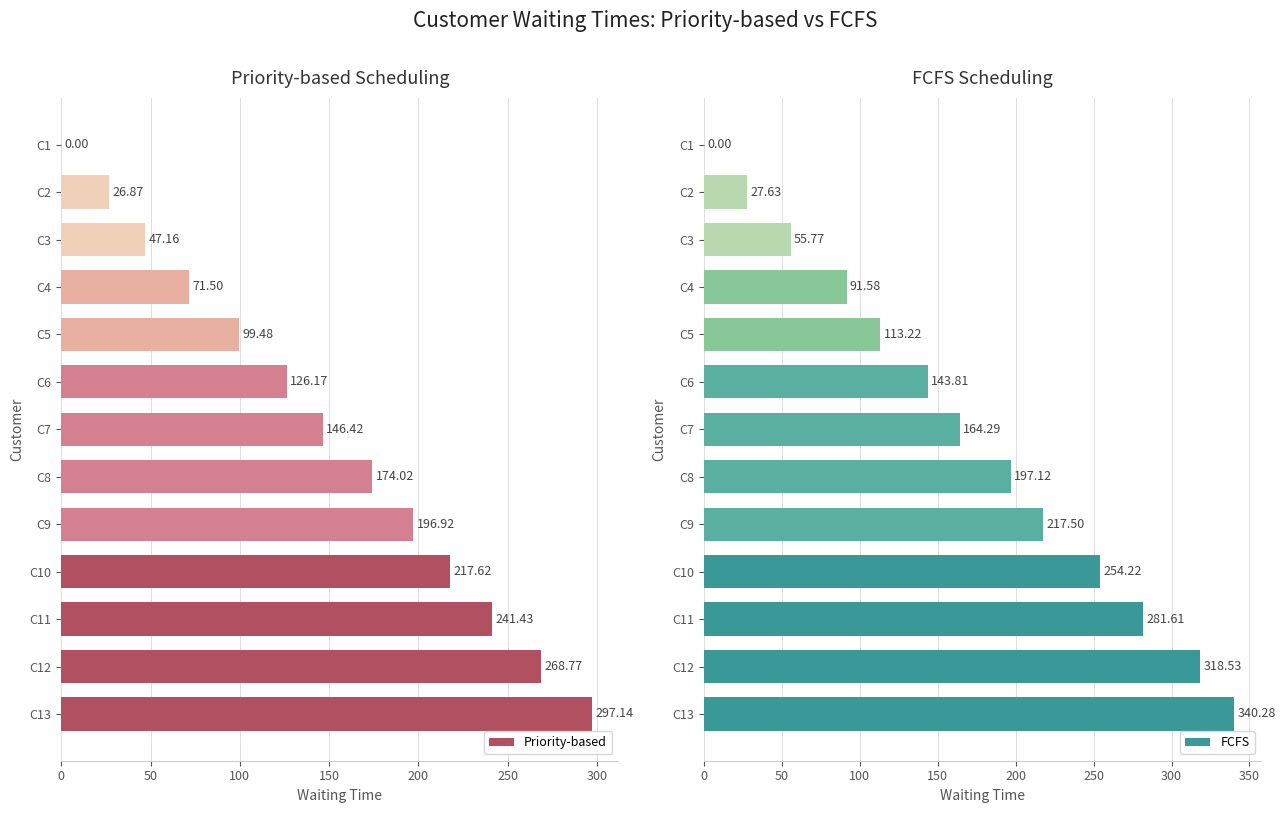

List the series in order of their overall mean, highest first.

FCFS, Priority-based